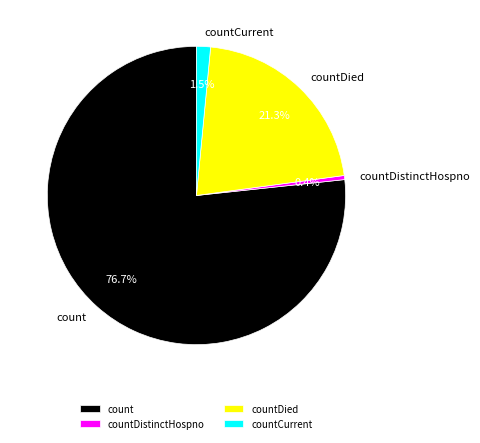

Rank the categories by value from highest to lowest.

count, countDied, countCurrent, countDistinctHospno